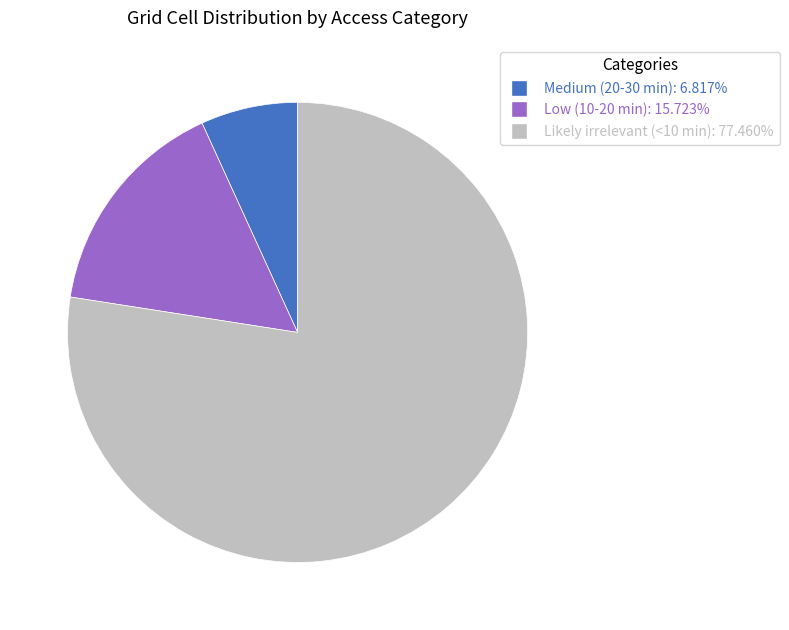

Do Likely irrelevant (<10 min) and Low (10-20 min) together represent more than half of the pie?

Yes